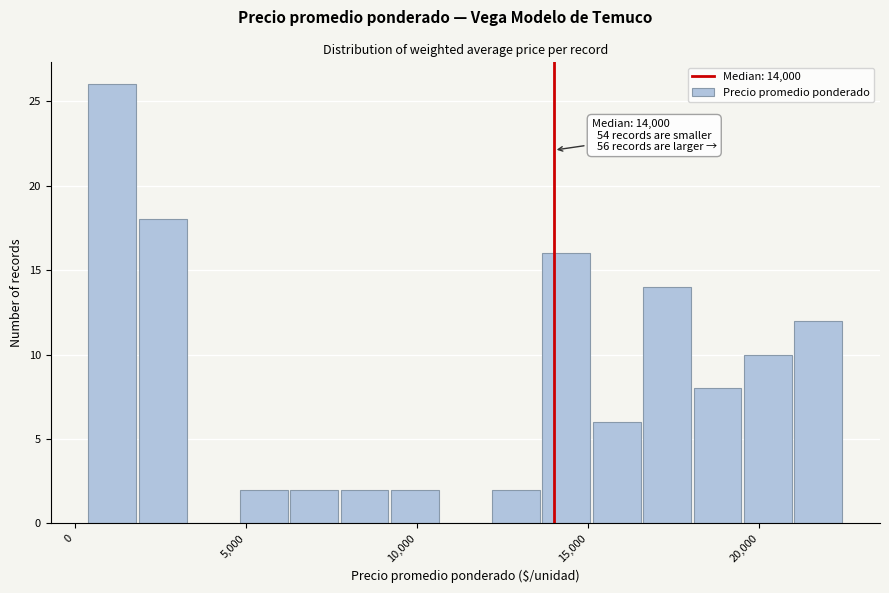

Read against the x-axis, roughly where is the centre of the tallest bar?

1000